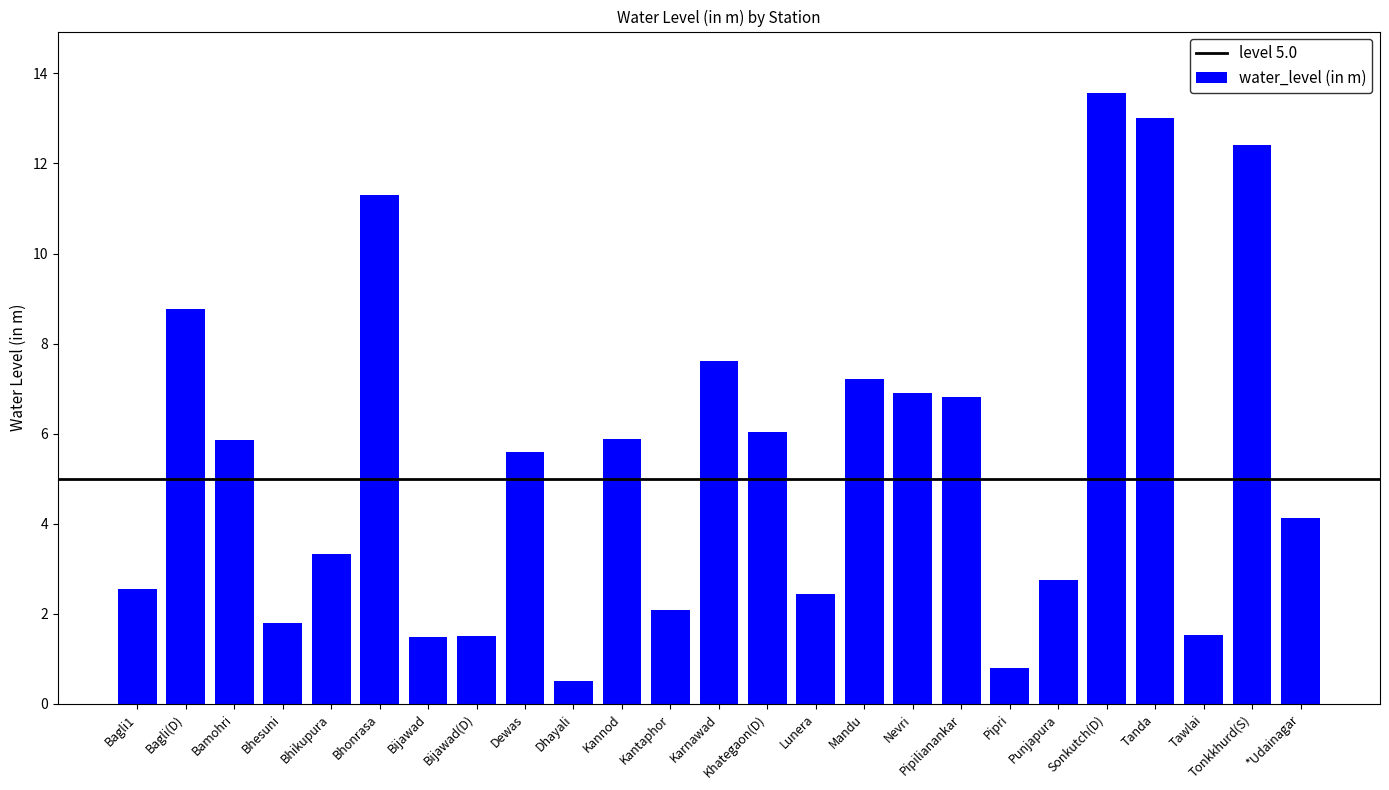

What is the ratio of the value at Bhikupura to the value at Bhonrasa?

0.3